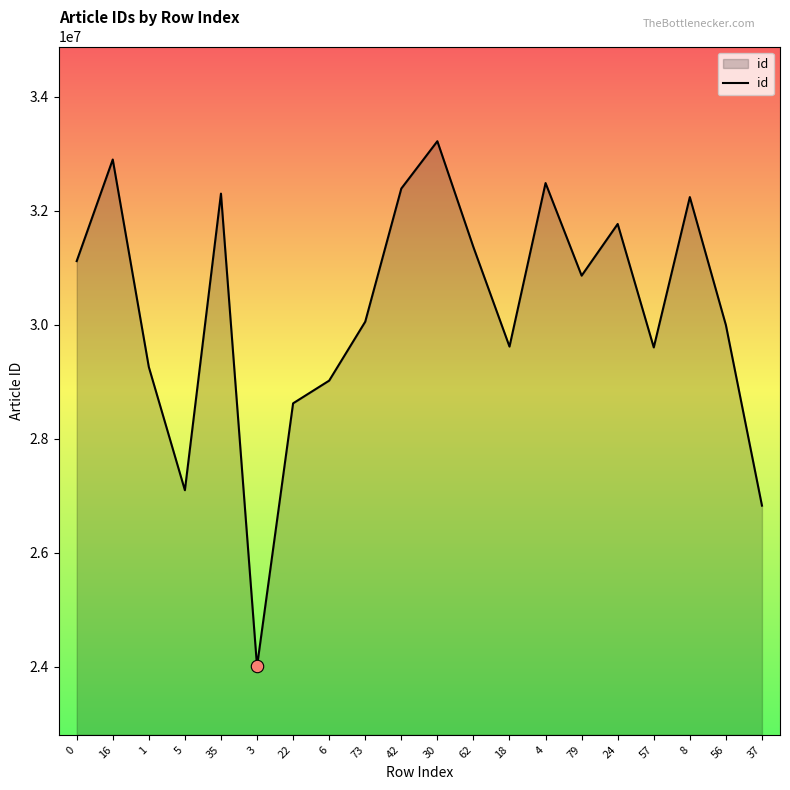

Between 30 and 62, which is larger?

30